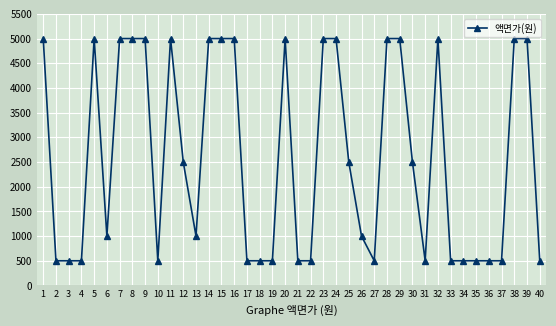

True or false: the data has more than 2 interior local peaks.

True